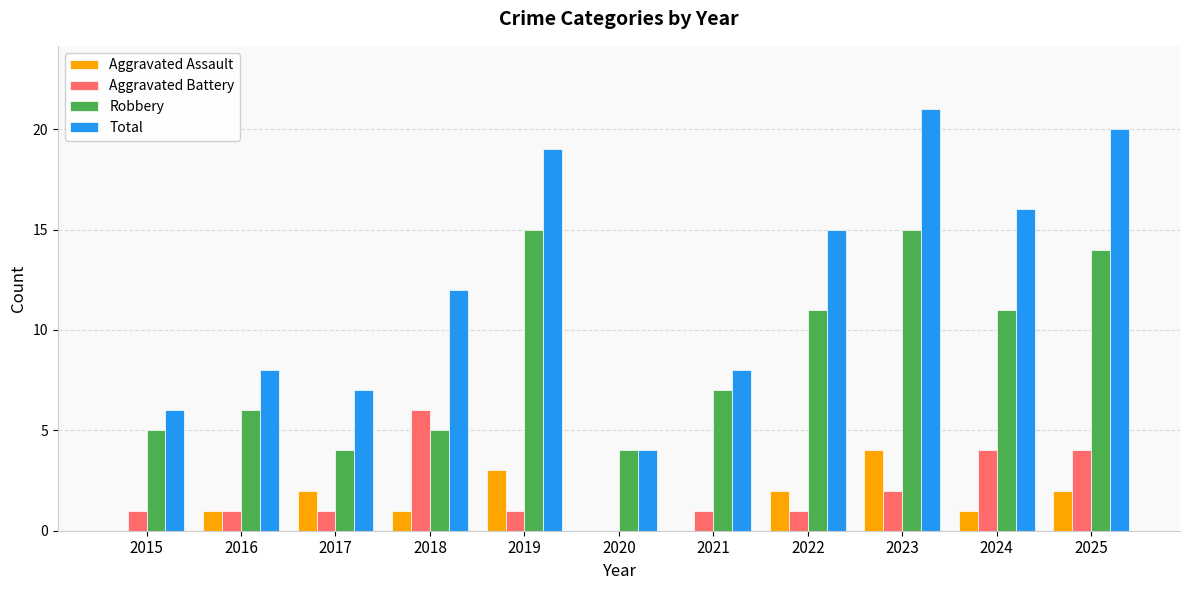

Where does the Robbery series first go above 7?

2019